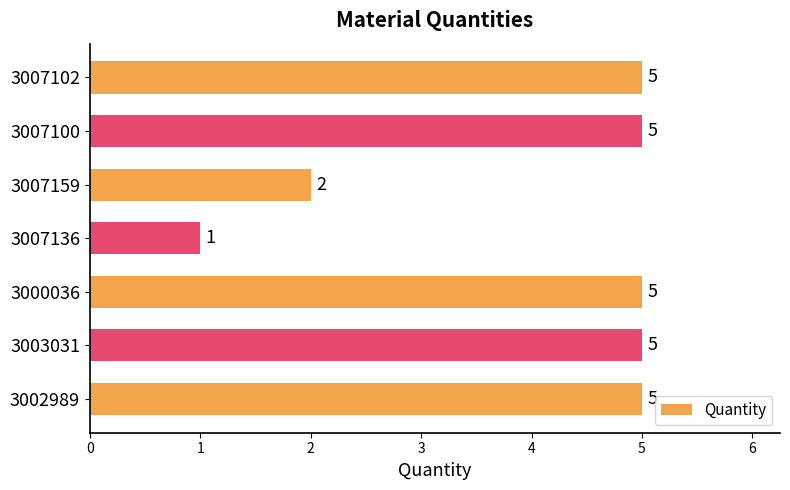

The chart shows a value of 3 at 3007159. True or false?

False